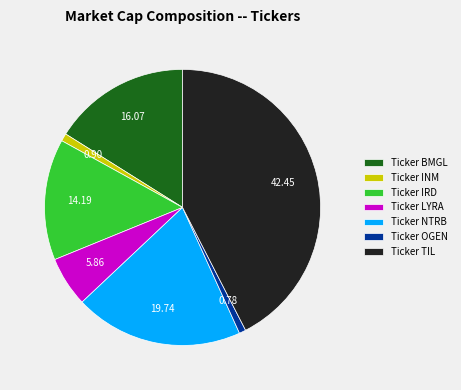

Which has a higher value, Ticker TIL or Ticker INM?

Ticker TIL